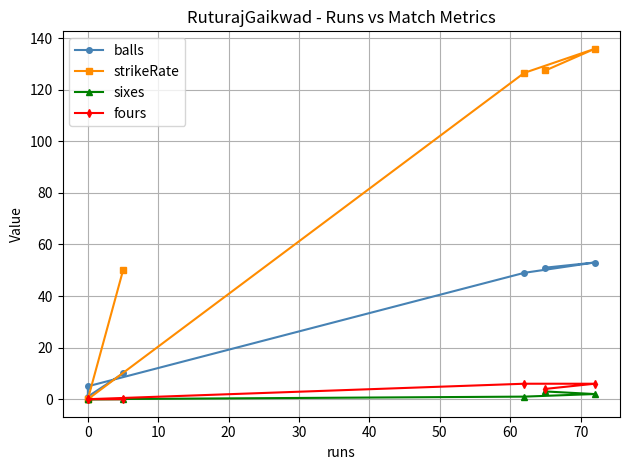

What is the sum of all balls values?

169.0